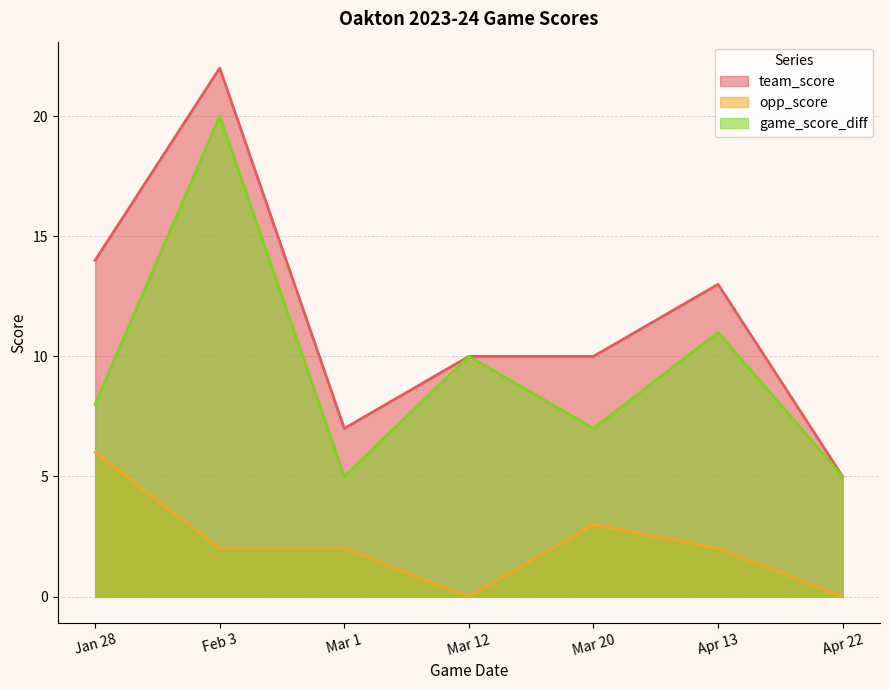

At Apr 22, list the series in order from smallest to largest.

opp_score, team_score, game_score_diff